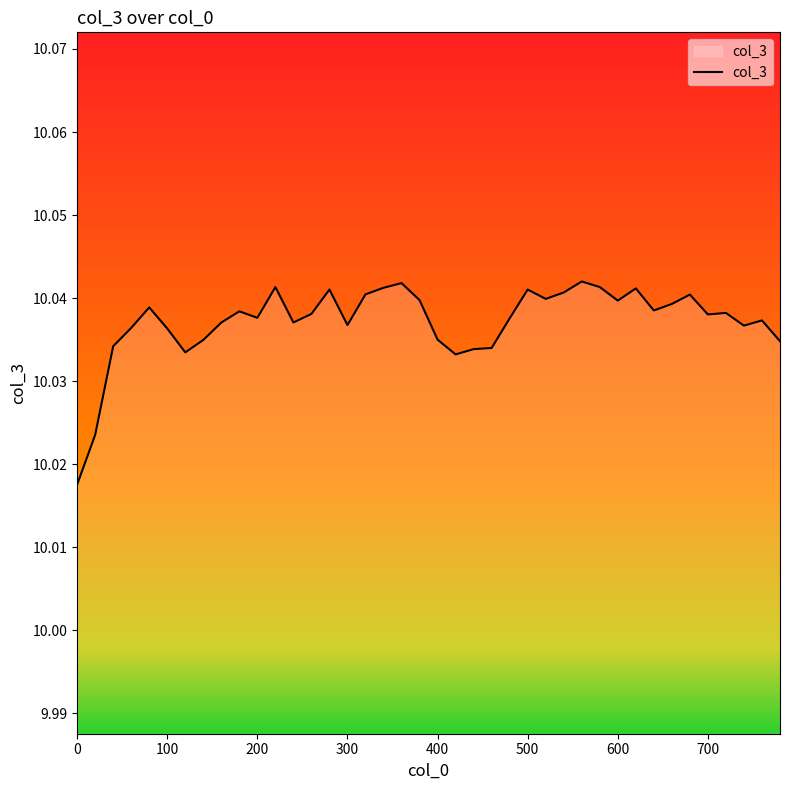

What is the average value?

10.0